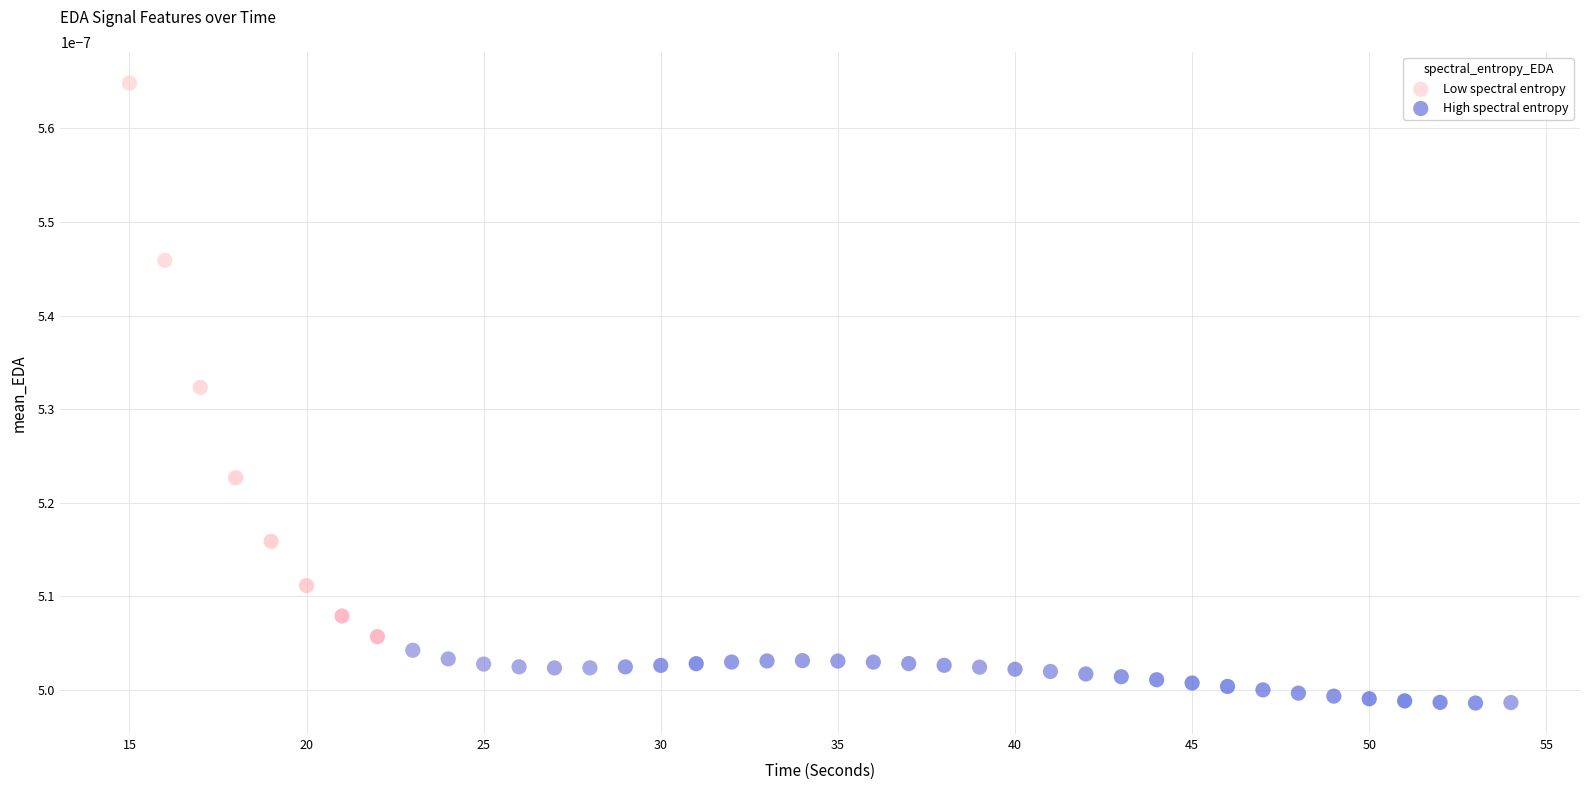

What are all the series names shown in the legend?

Low spectral entropy, High spectral entropy